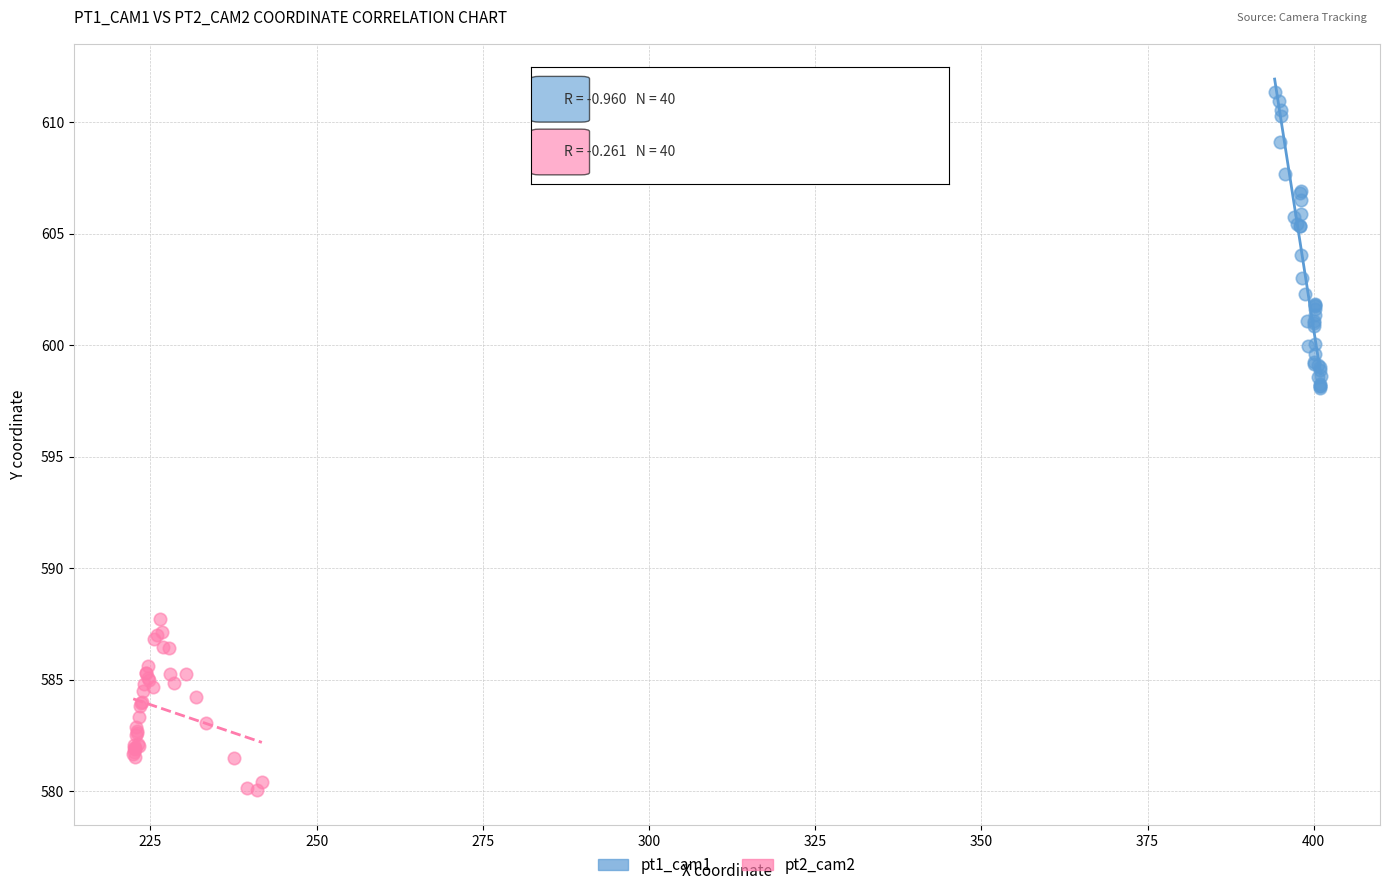

Which series contains the highest Y value?

pt1_cam1